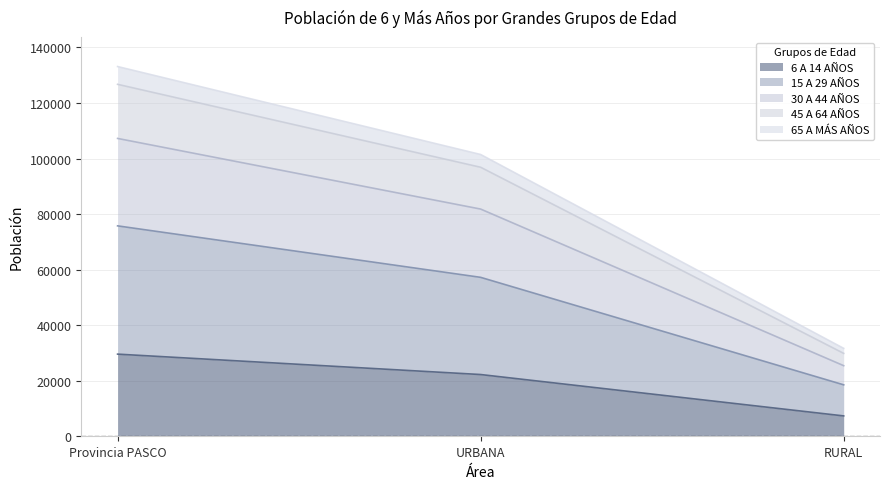

Where does the 30 A 44 AÑOS series first go above 96867?

Provincia PASCO